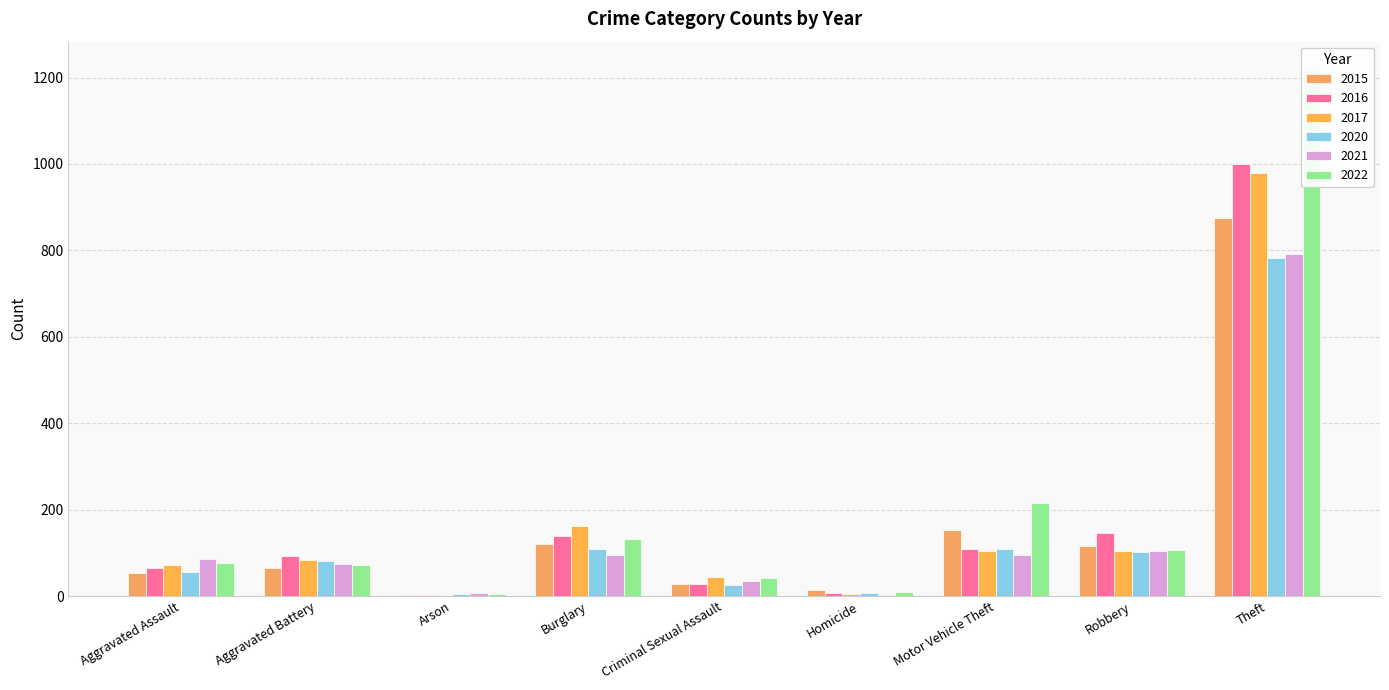

Count the number of data series in this chart.

6